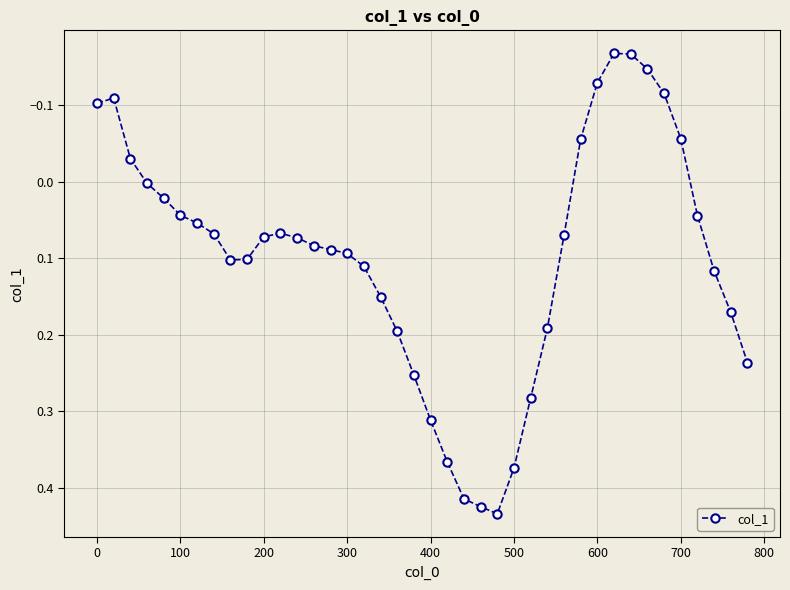

What is the difference between the second highest and minimum values?

0.6